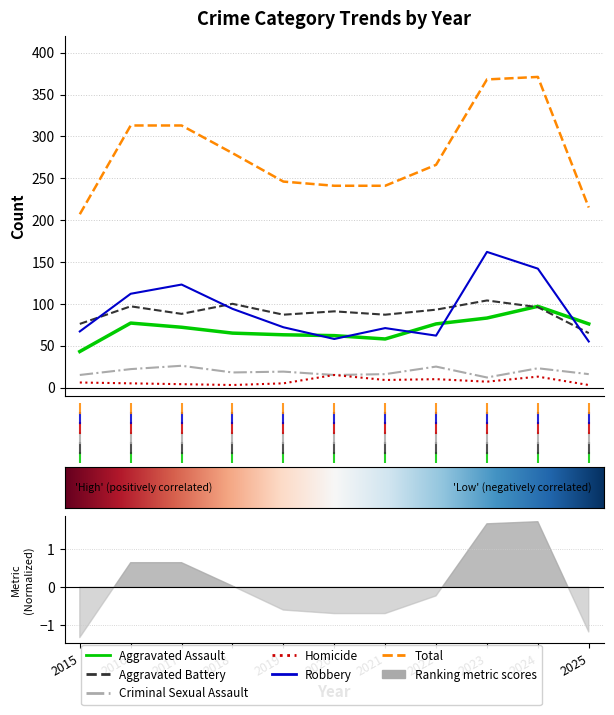

At which label does Total reach its minimum?

2015